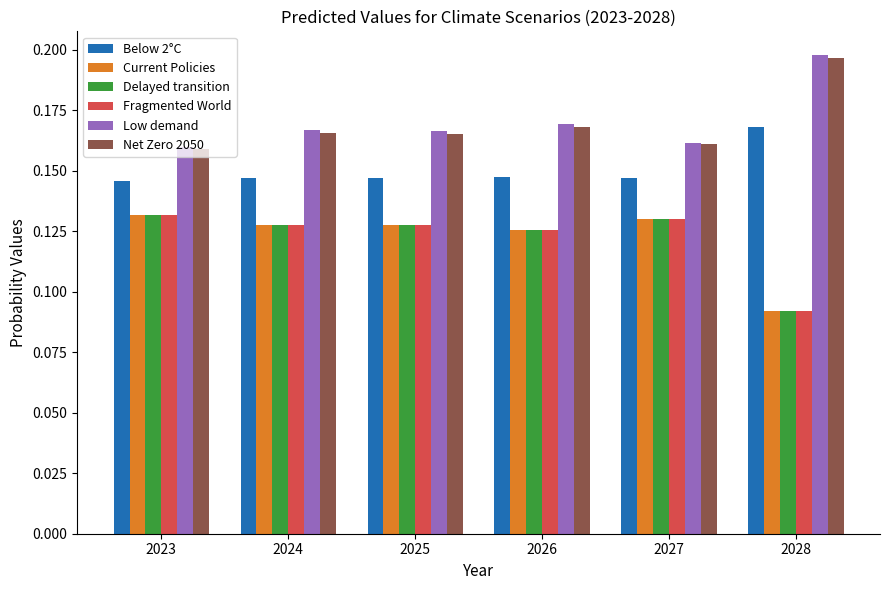

What is the total value across all series at 2027?

0.9